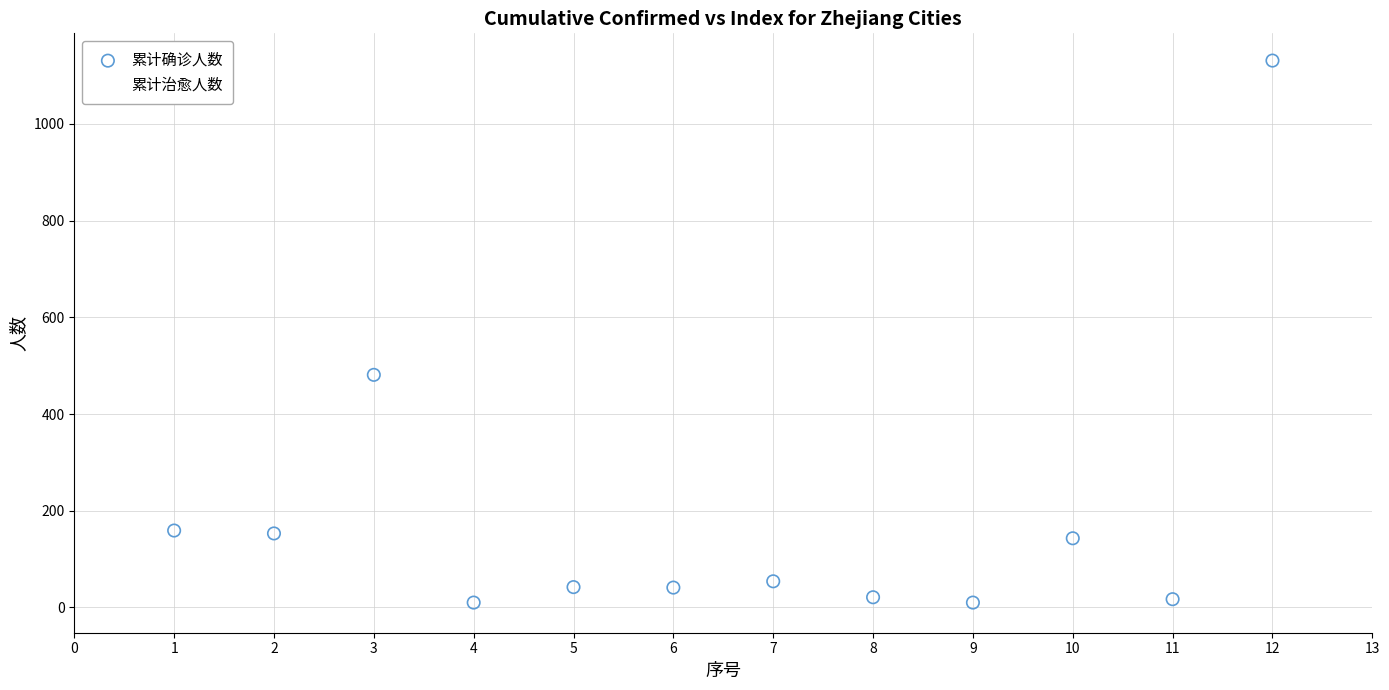

Across all series, what Y value is closest to 567?

481